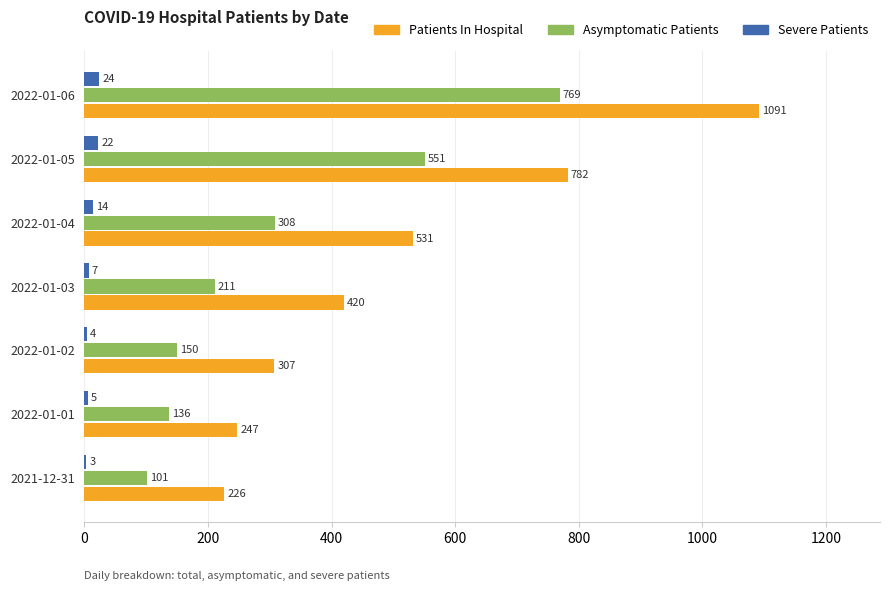

Which series changed the most between 2022-01-03 and 2022-01-04?

Patients In Hospital